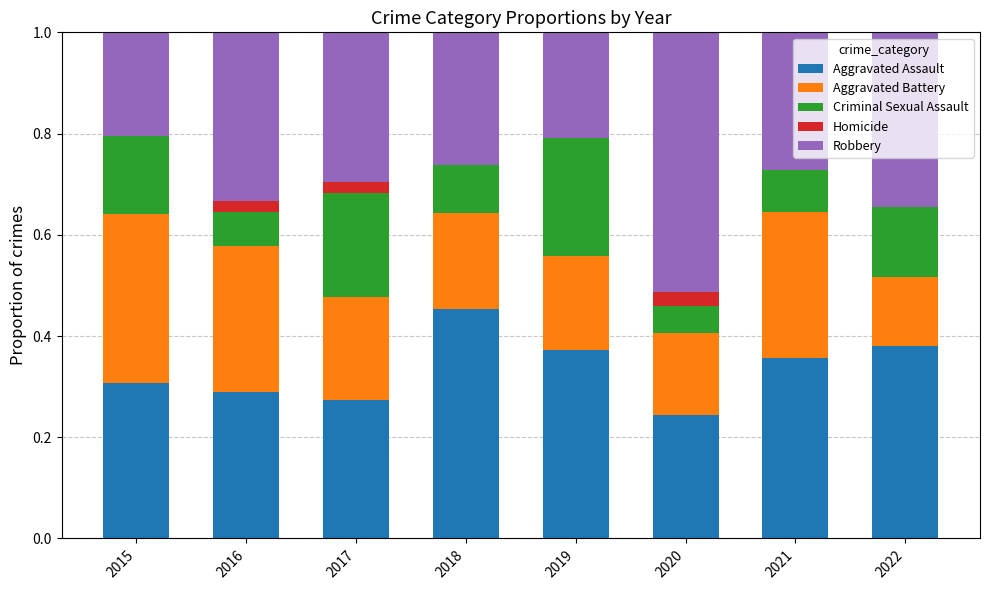

Which category has the highest value in the Aggravated Assault series?

2018